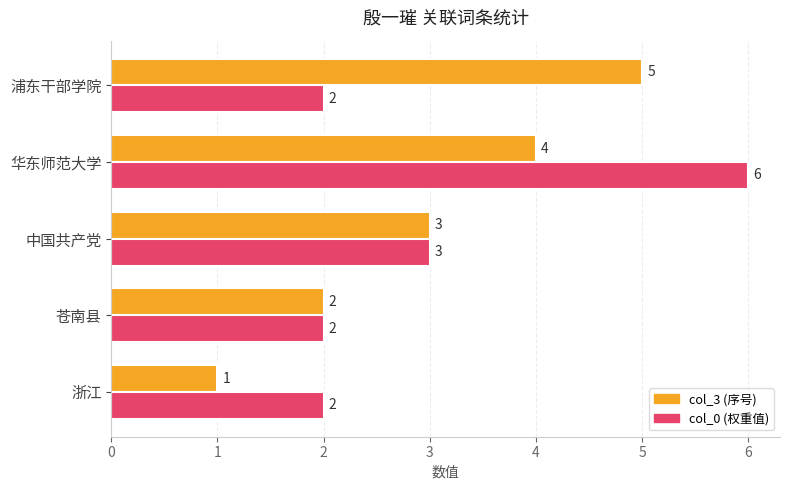

Which category has the lowest value across all series?

浙江